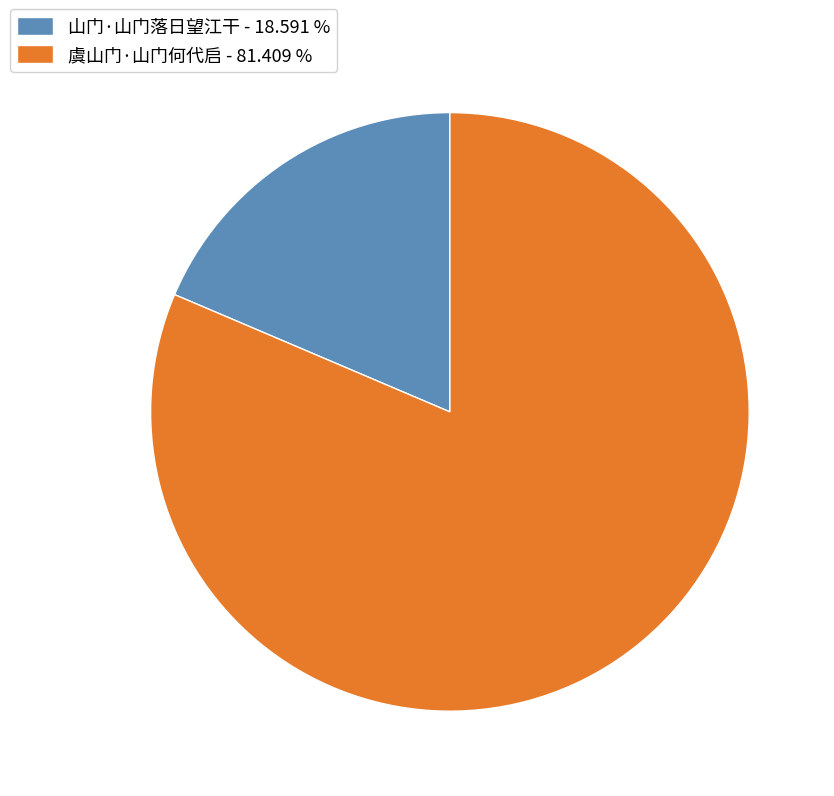

Which has a higher value, 山门·山门落日望江干 - 18.591 % or 虞山门·山门何代启 - 81.409 %?

虞山门·山门何代启 - 81.409 %